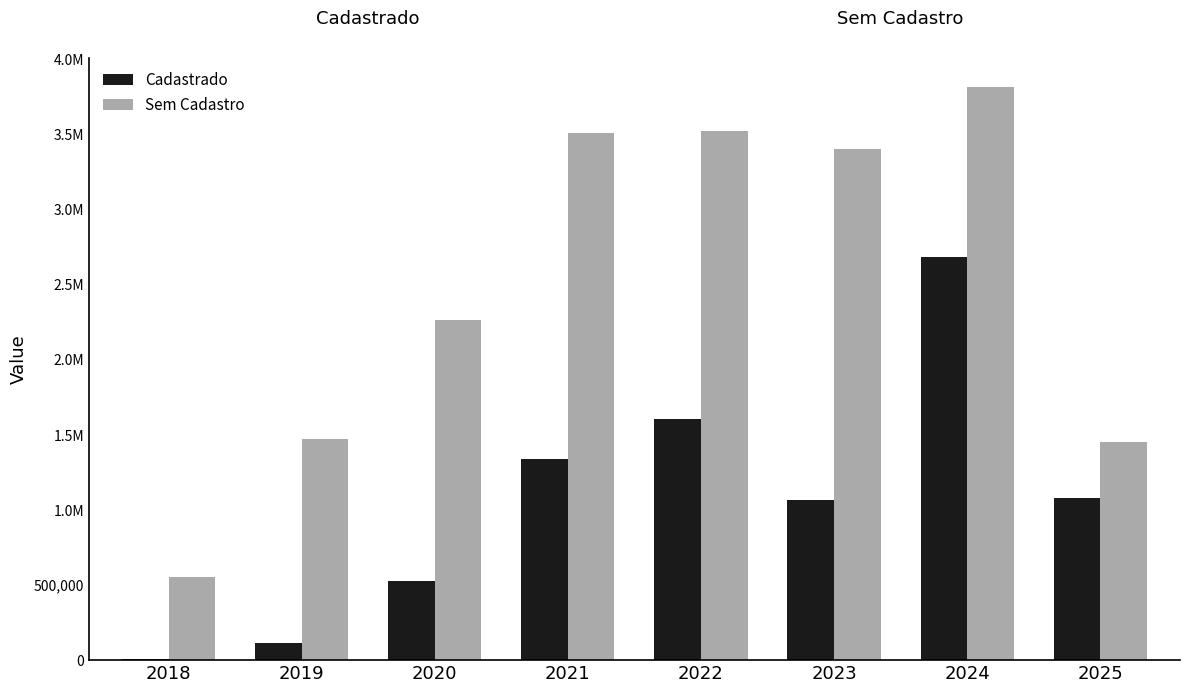

What is the maximum value shown in the chart?

3817231.7